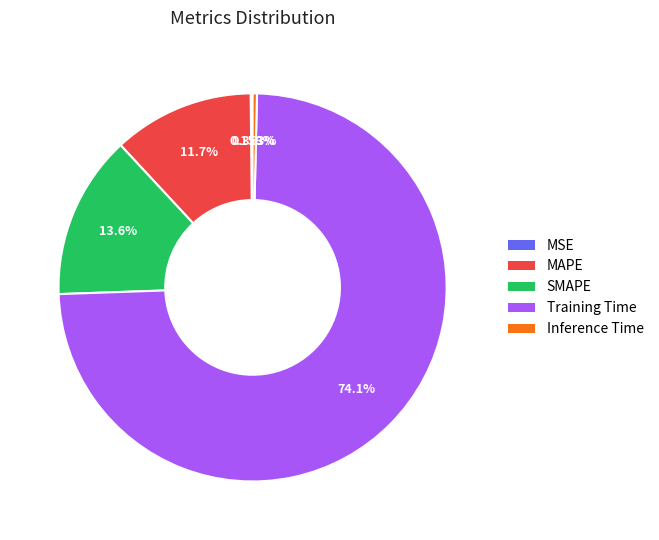

What is the largest slice in the pie chart?

Training Time